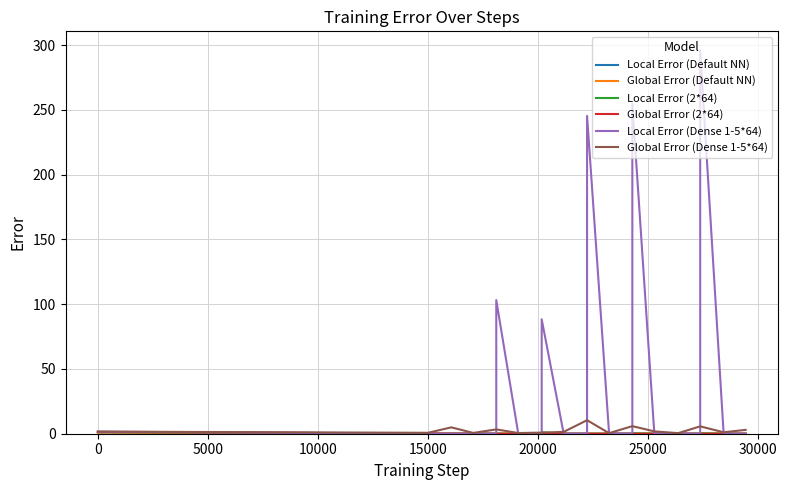

What is the greatest value displayed?

295.8